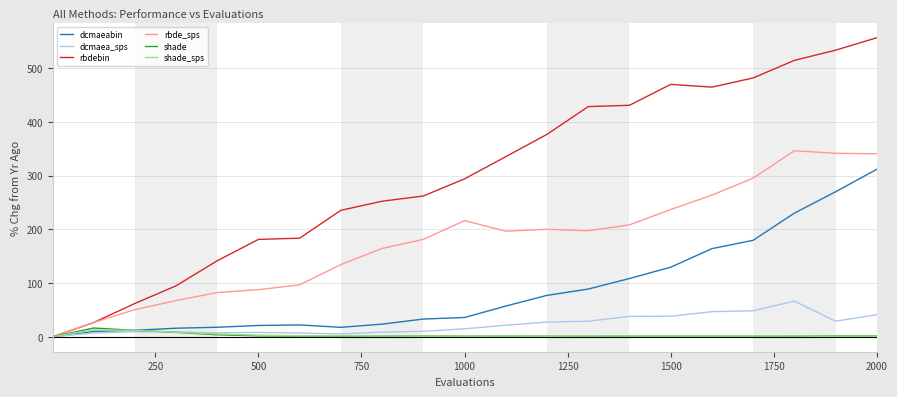

Which series has the largest total across all categories?

rbdebin